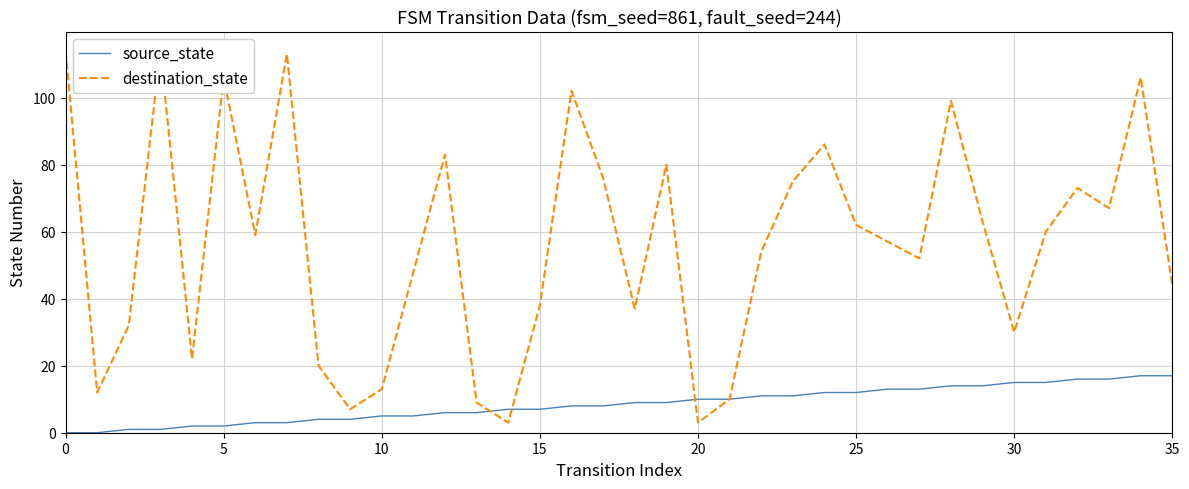

Is it true that source_state equals 27 at 35?

False